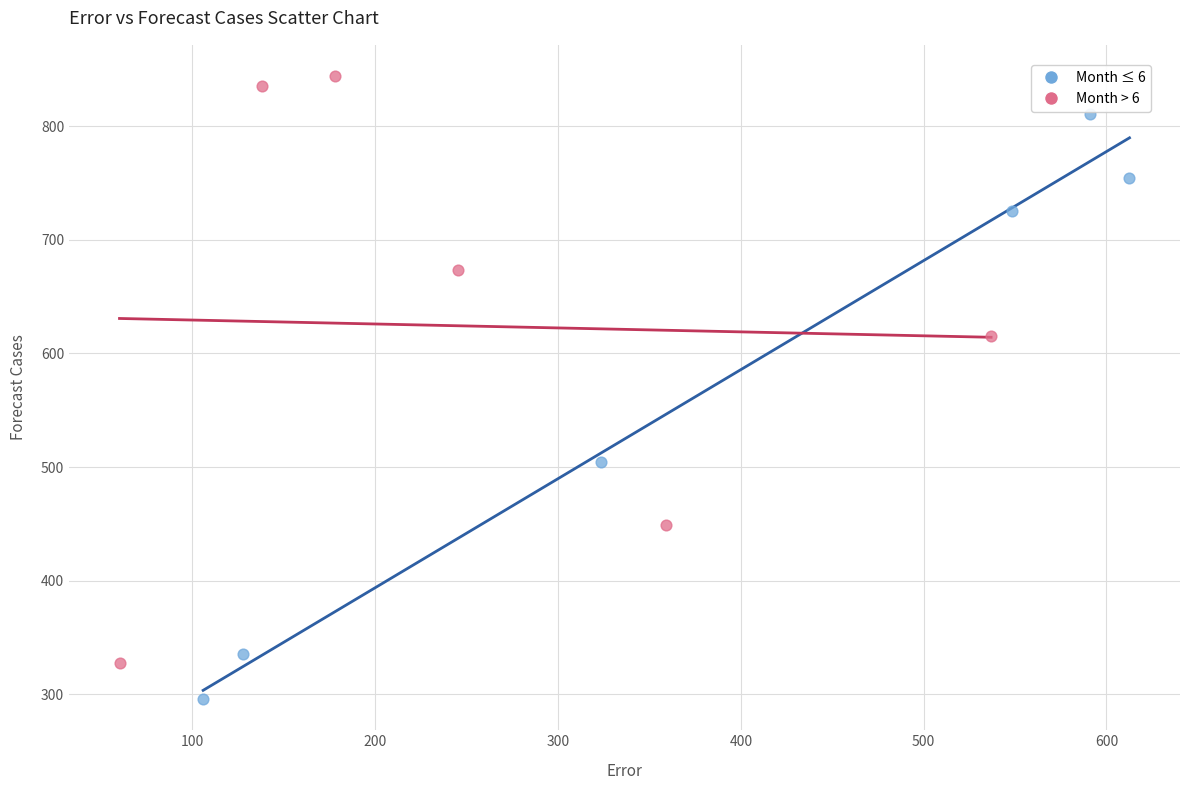

Which series contains the highest Y value?

Month > 6